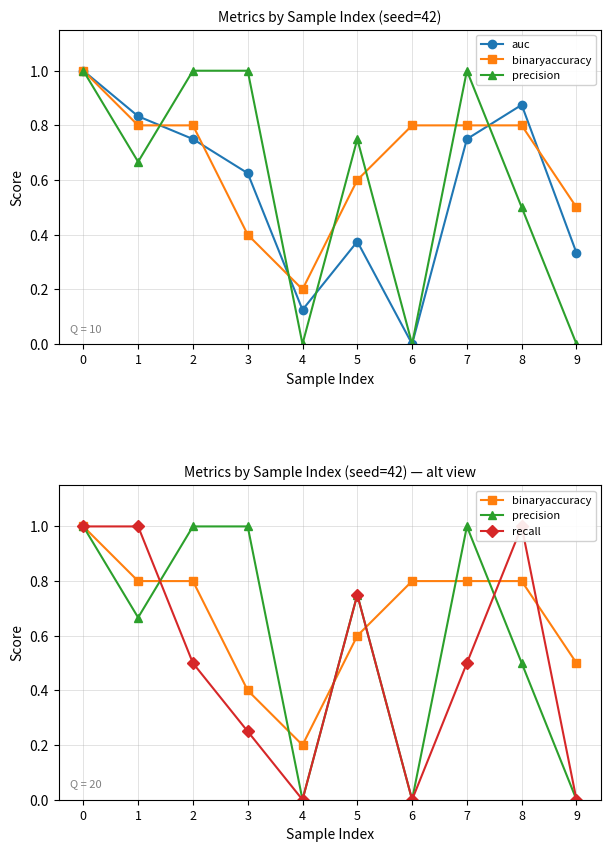

In recall, how many points are lower than both neighbors (excluding endpoints)?

2